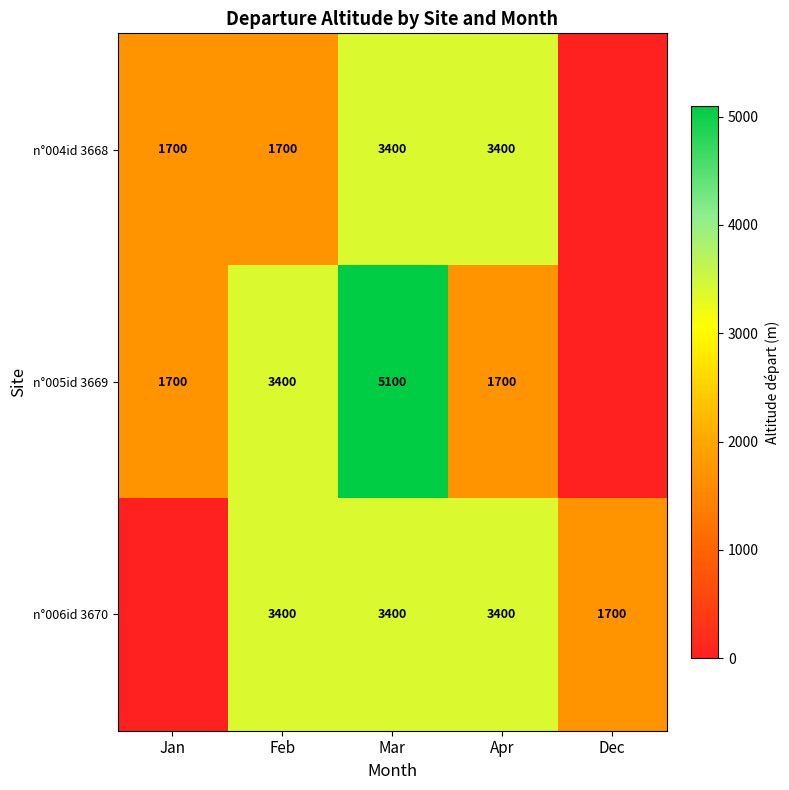

Is the value of n°005id 3669 at Mar greater than the value of n°006id 3670 at Feb?

Yes